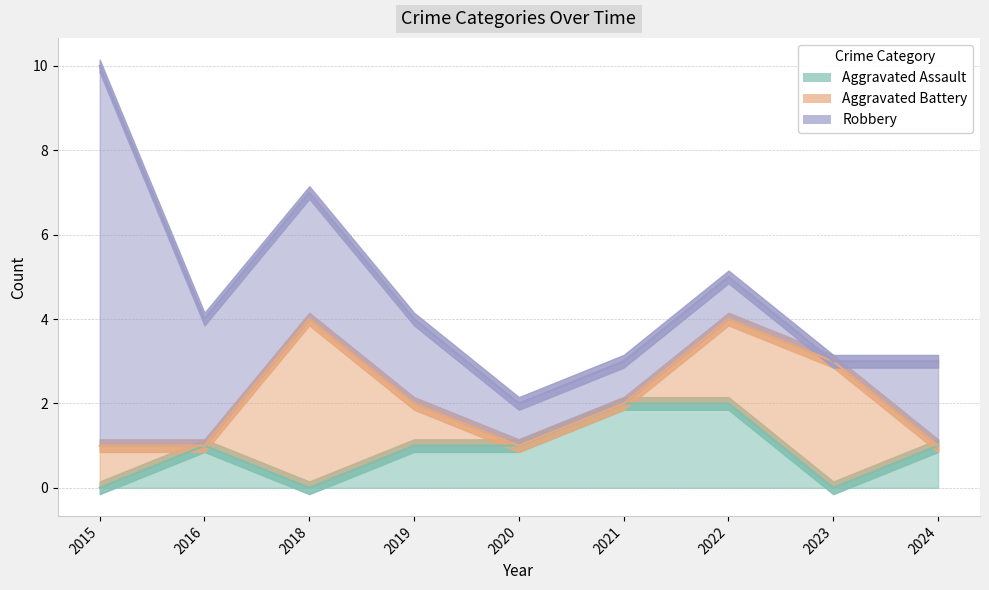

What is the sum of the Robbery values at 2023 and 2020?

1